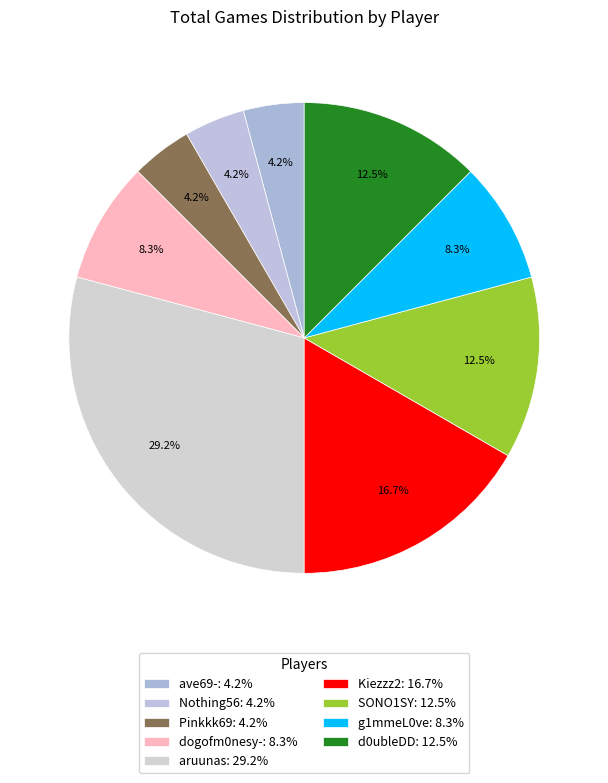

Is there a majority slice in this chart?

No